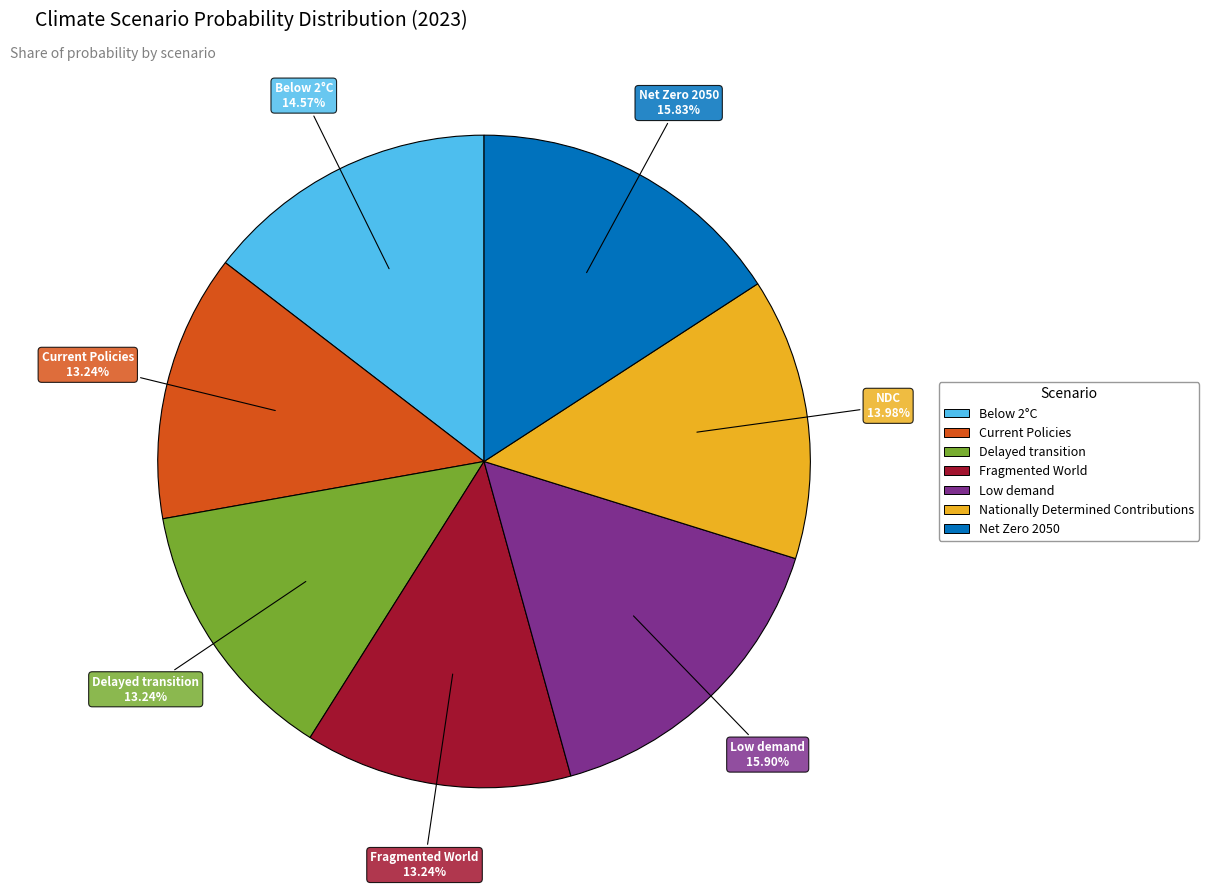

Is there a majority slice in this chart?

No